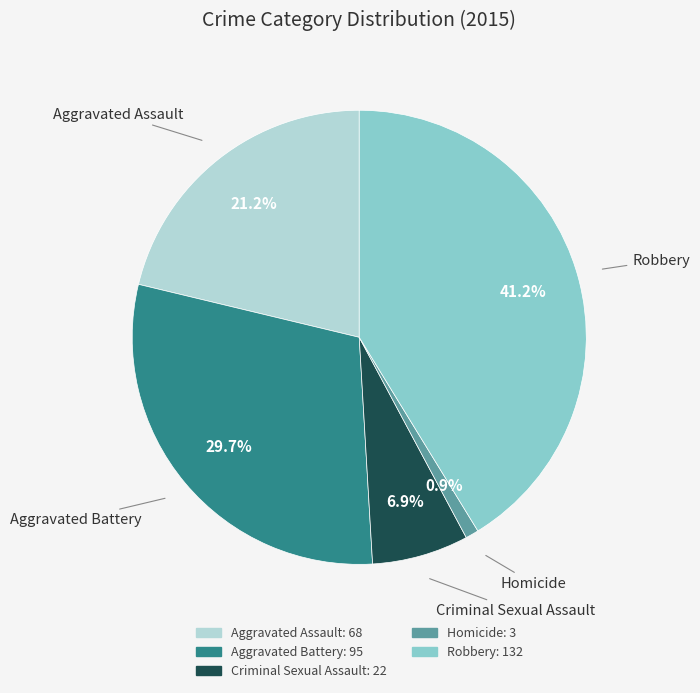

Which category has the biggest portion of the pie?

Robbery